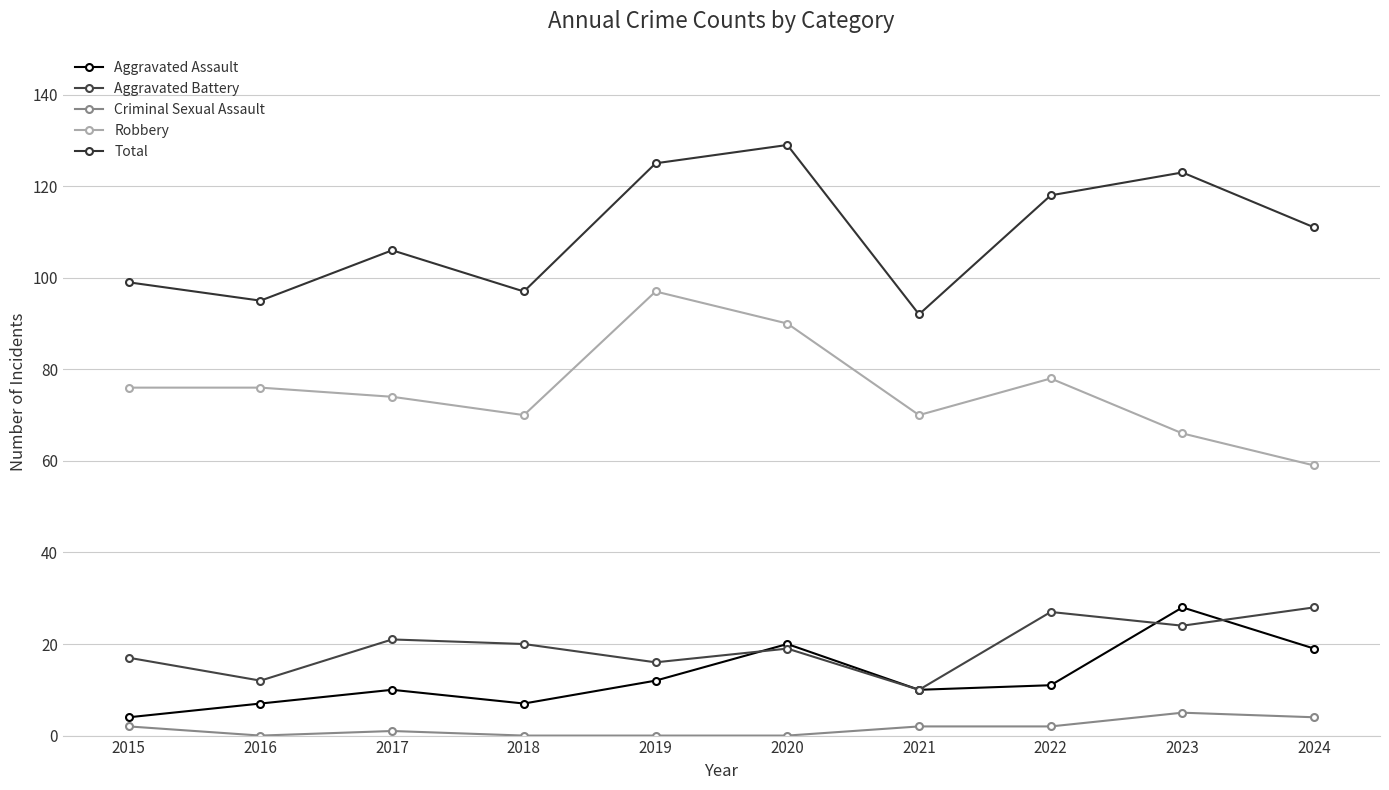

Between which two adjacent categories do Aggravated Assault and Aggravated Battery first intersect?

2019 and 2020